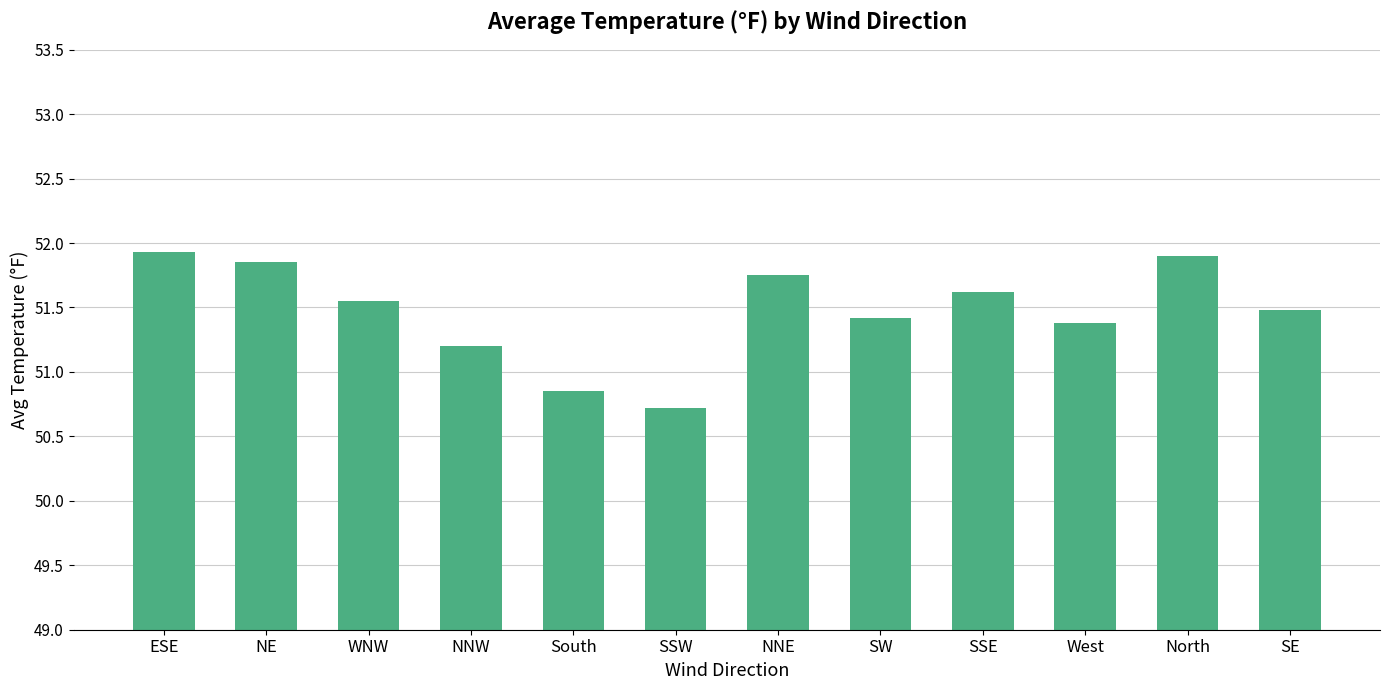

Between ESE and SE, which is larger?

ESE